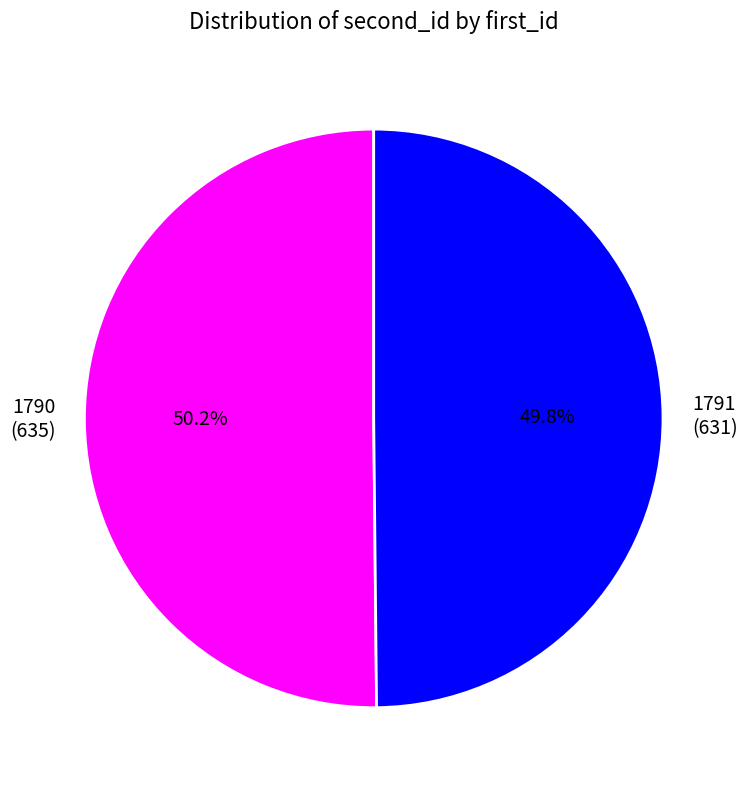

To the nearest percent, what portion does 1790 represent?

50%